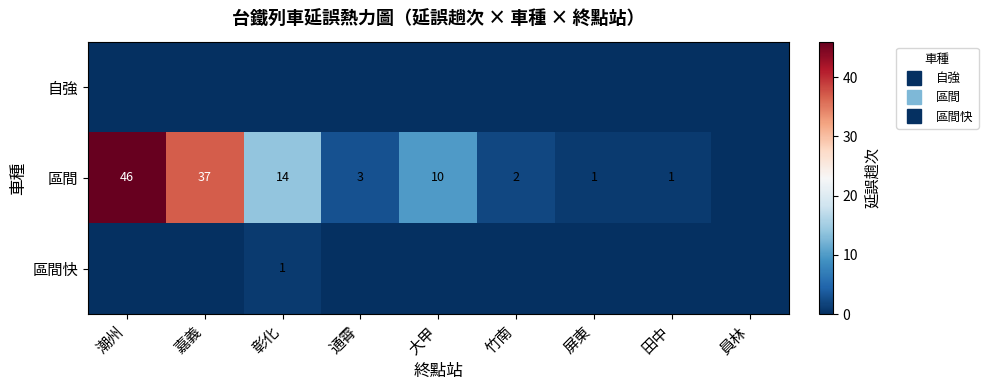

Which series has the widest spread of values?

區間